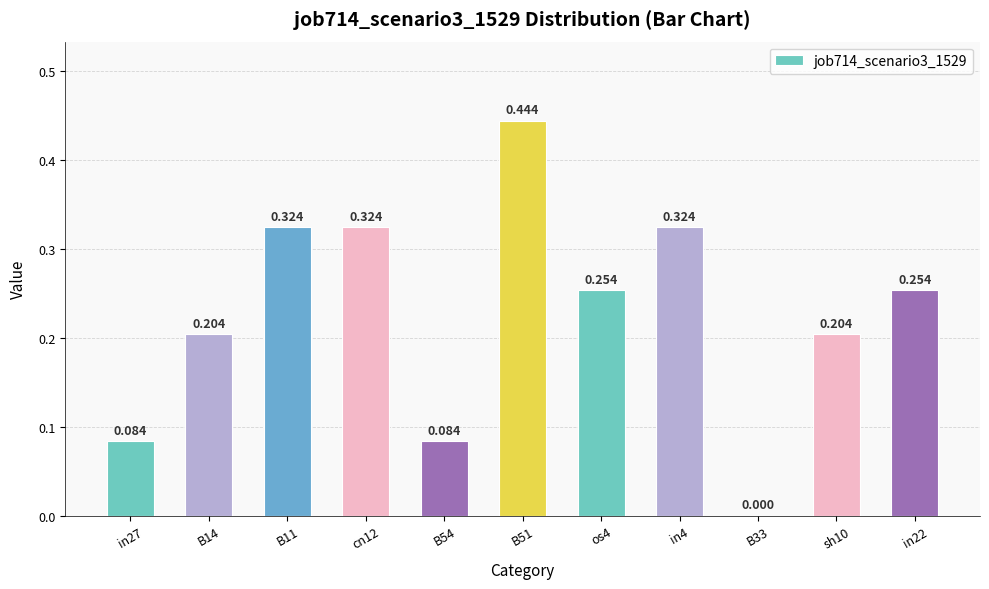

What is the approximate value at in27?

0.1